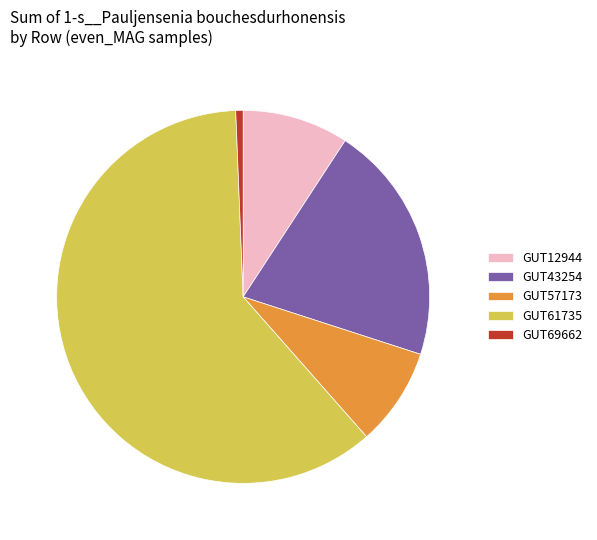

True or false: GUT43254 accounts for 21% of the total.

True